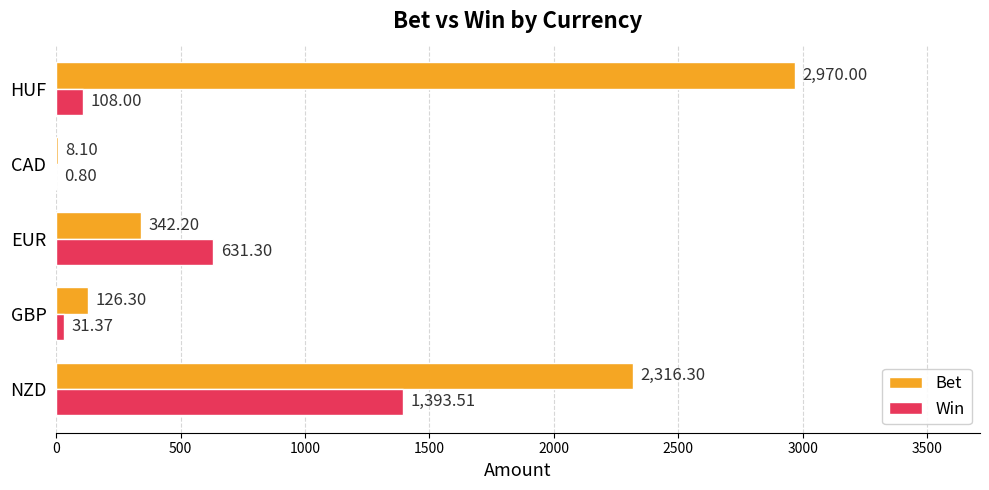

Which series has the largest total across all categories?

Bet